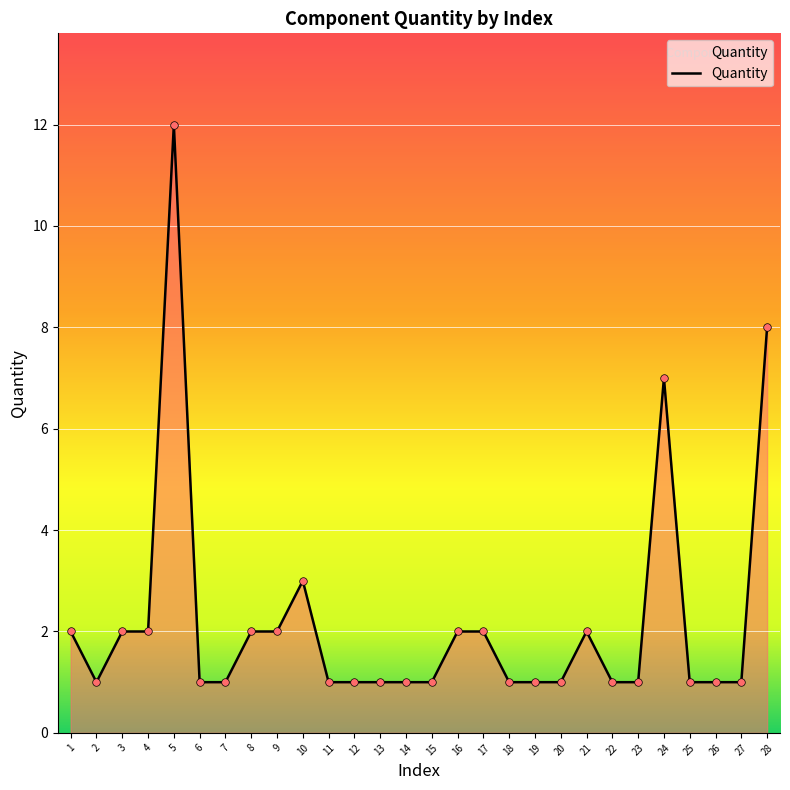

Which has a higher value, 18 or 9?

9